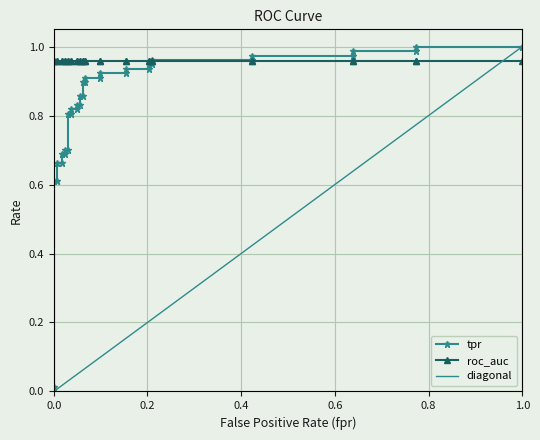

Does the chart display data point markers on the line(s)?

Yes